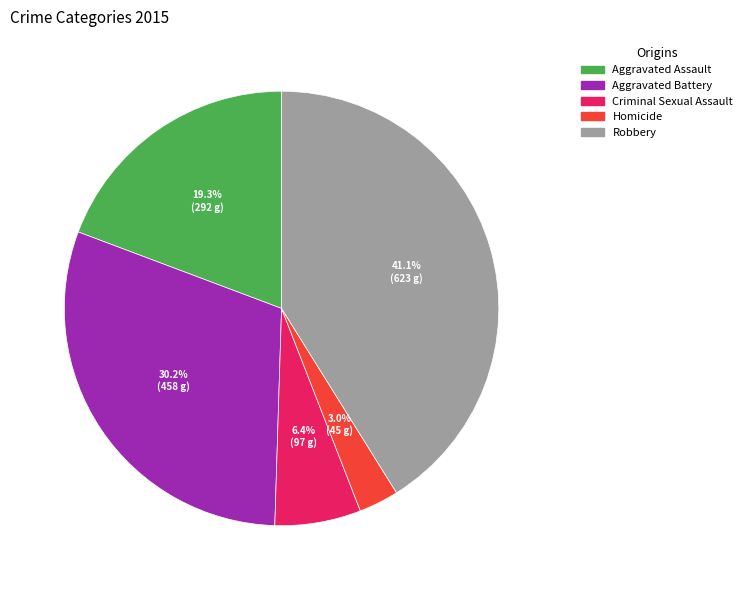

To the nearest percent, what is the difference between the largest and smallest slice percentages?

38%